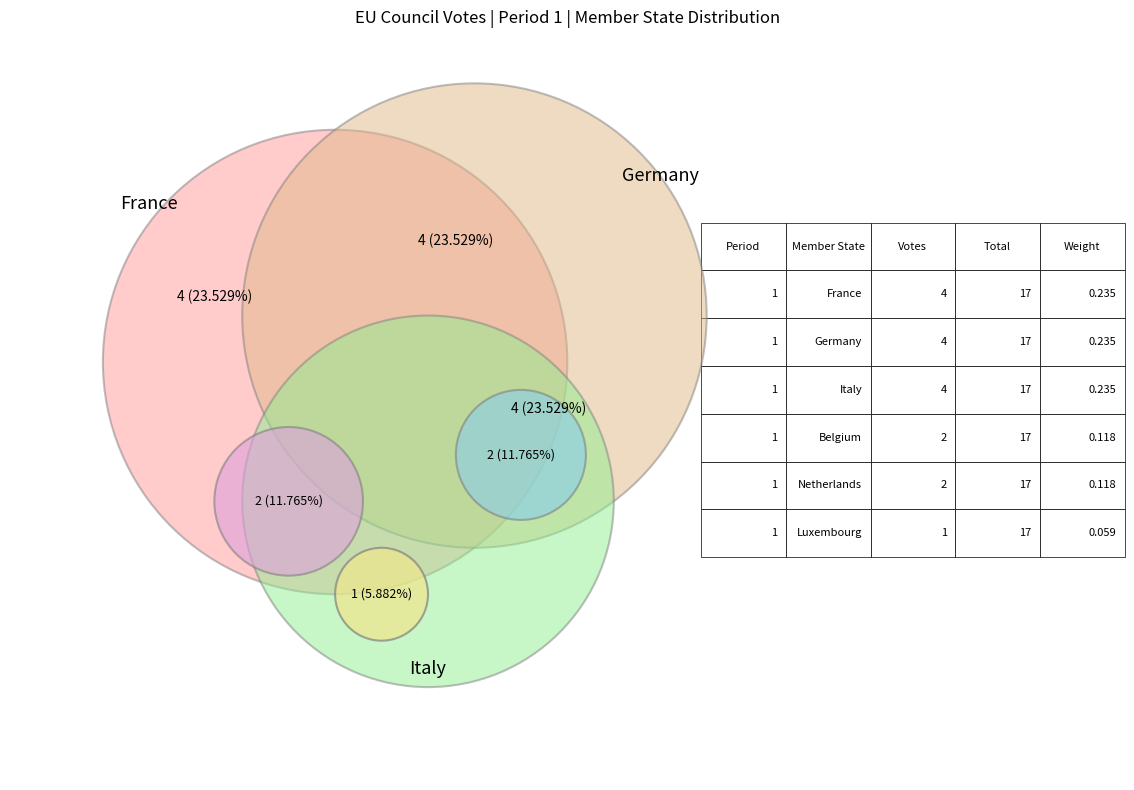

What percentage is NOT represented by France?

76.5%